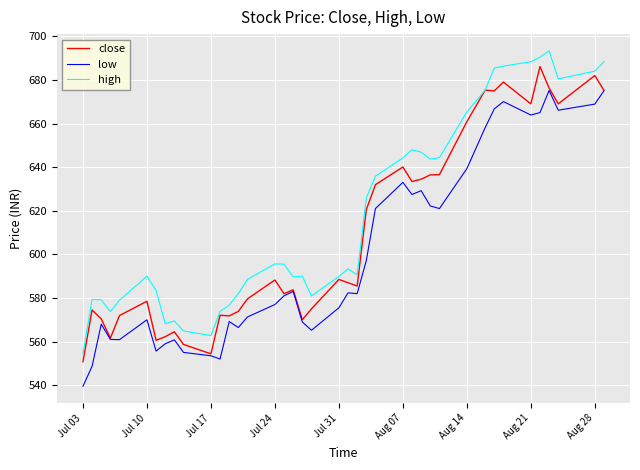

Which series has the largest total across all categories?

high